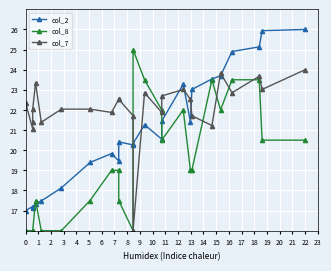

List the labels in order of col_8 value, smallest first.

0, 1, 2, 3, 5, 6, 11, 4, 7, 10, 8, 9, 17, 18, 15, 23, 24, 14, 16, 20, 13, 19, 21, 22, 12